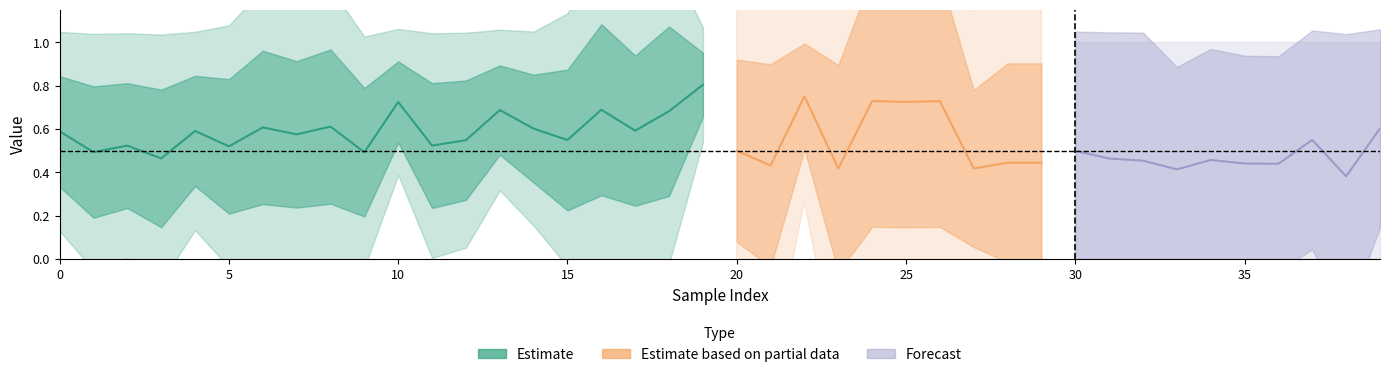

The y_pred series shows 0.5 at 1. True or false?

True